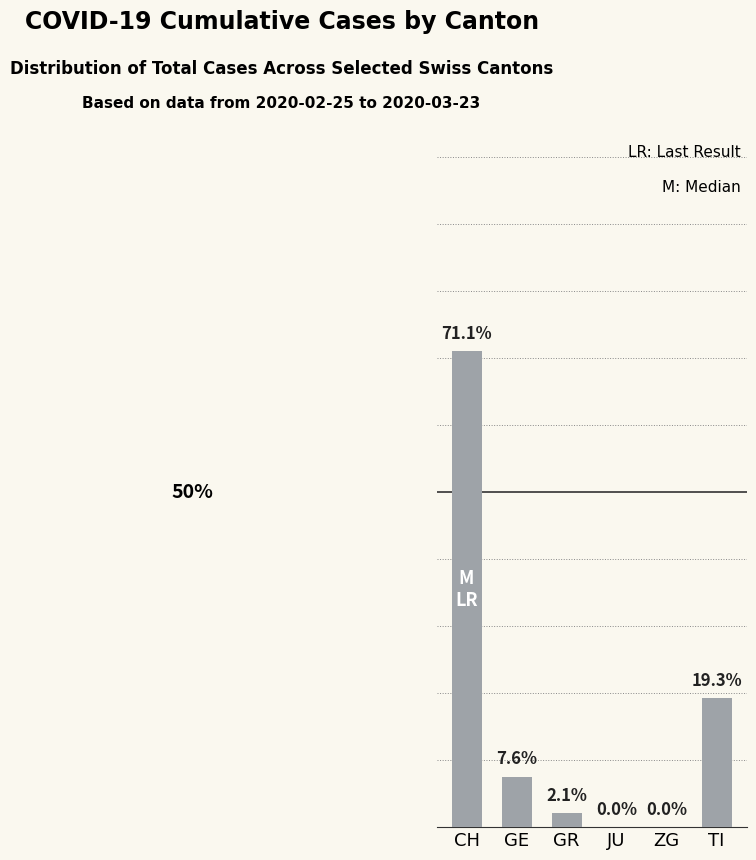

At which category does the chart reach its peak across all series?

CH